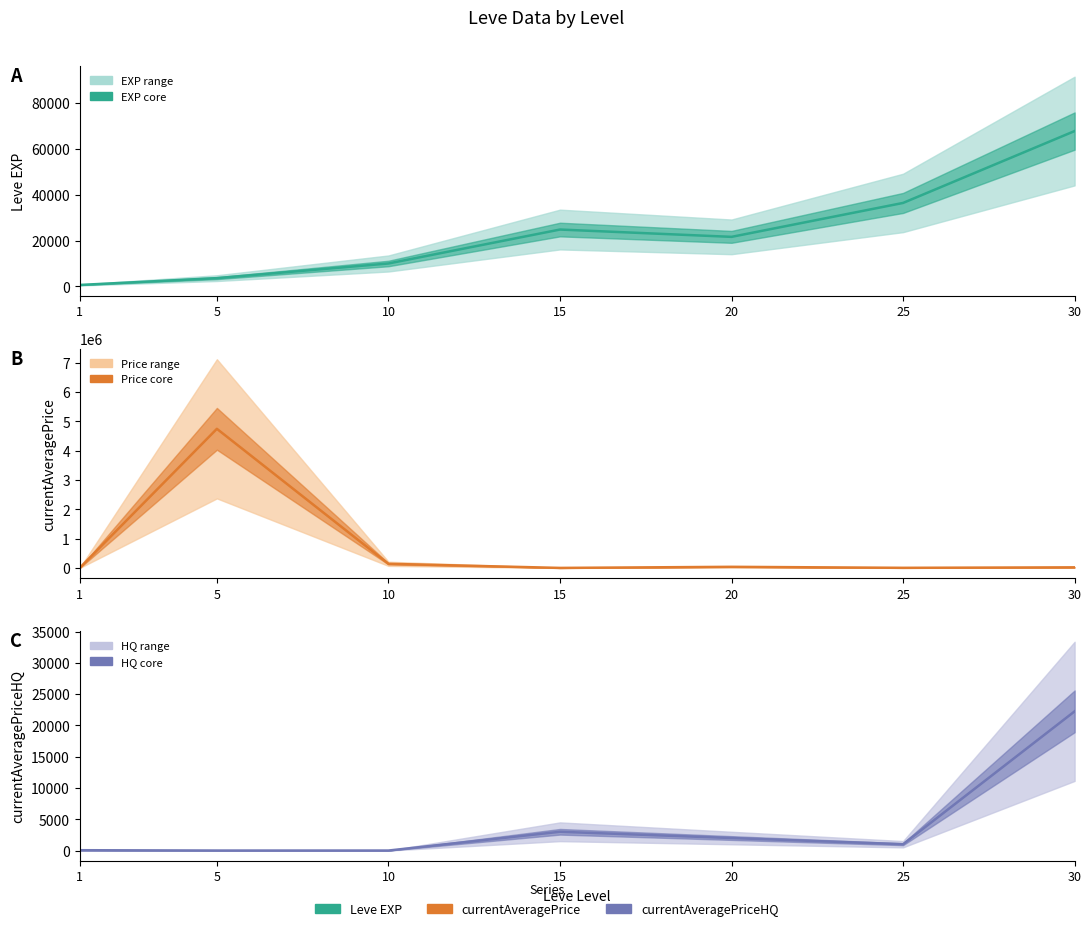

What value does the currentAveragePrice series have at 10?

143024.4